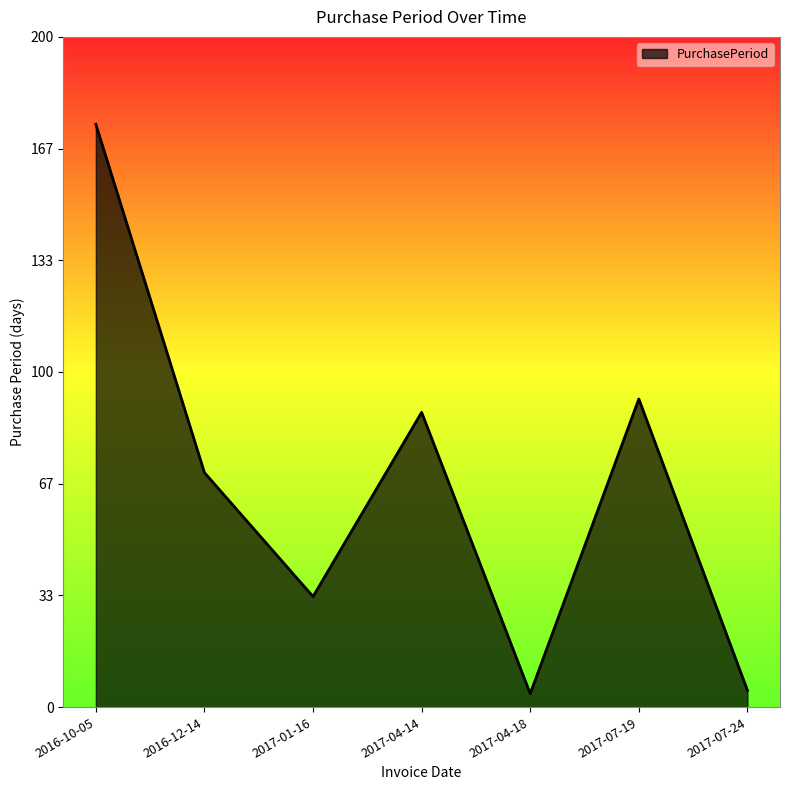

Between 2017-04-14 and 2016-12-14, which is larger?

2017-04-14